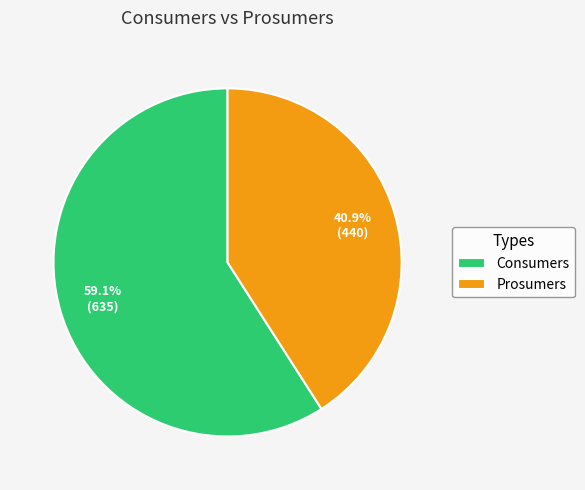

Combined, what portion of the pie is Prosumers and Consumers?

100.0%